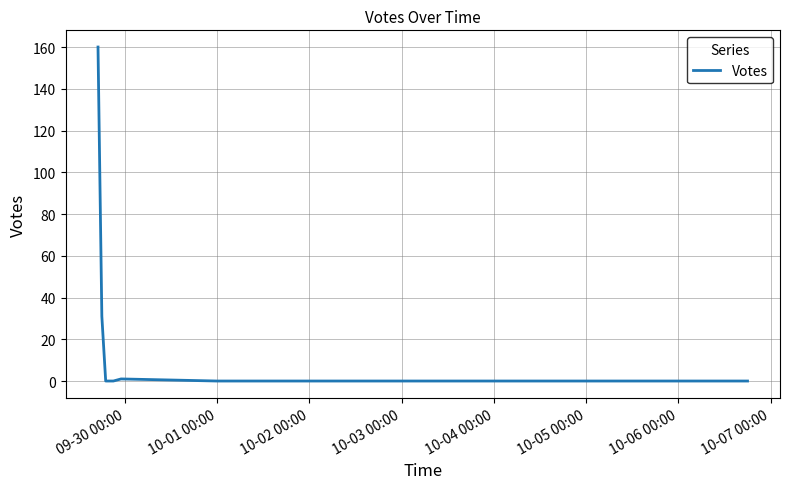

What is the maximum value shown in the chart?

160